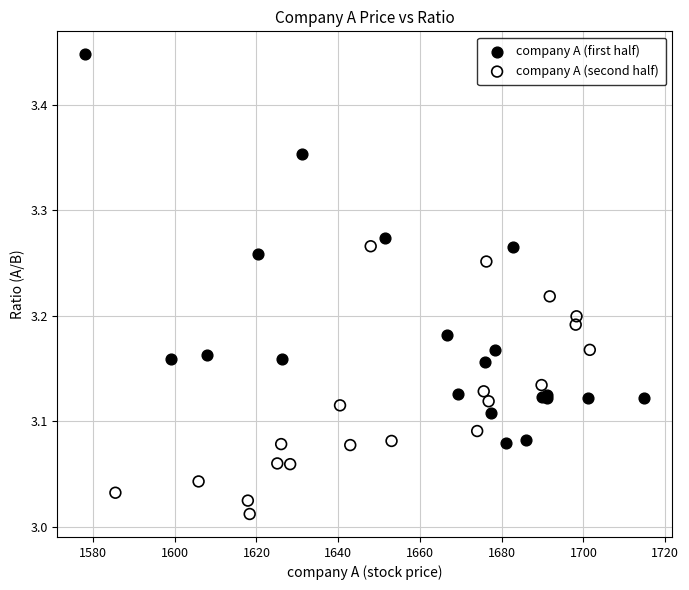

Which series has the widest spread of Y values?

company A (first half)